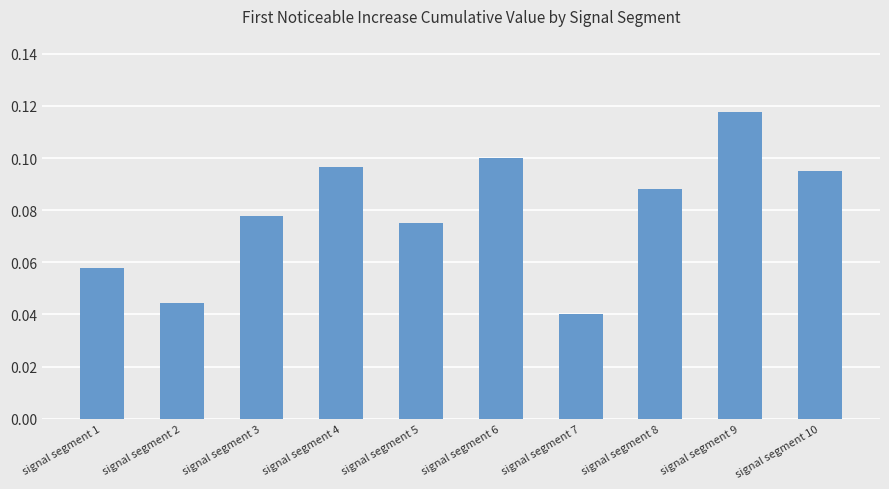

Between signal segment 5 and signal segment 7, which is larger?

signal segment 5